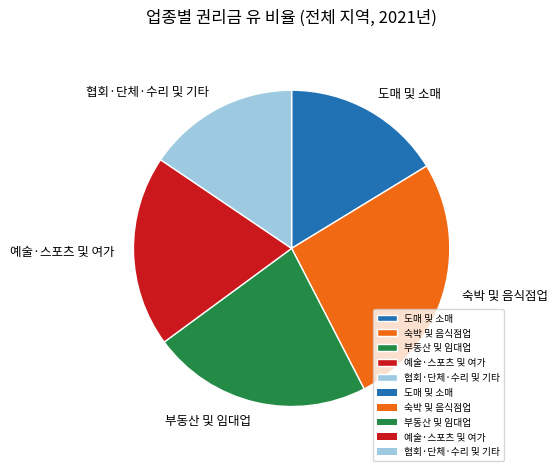

How many segments does this pie chart have?

5